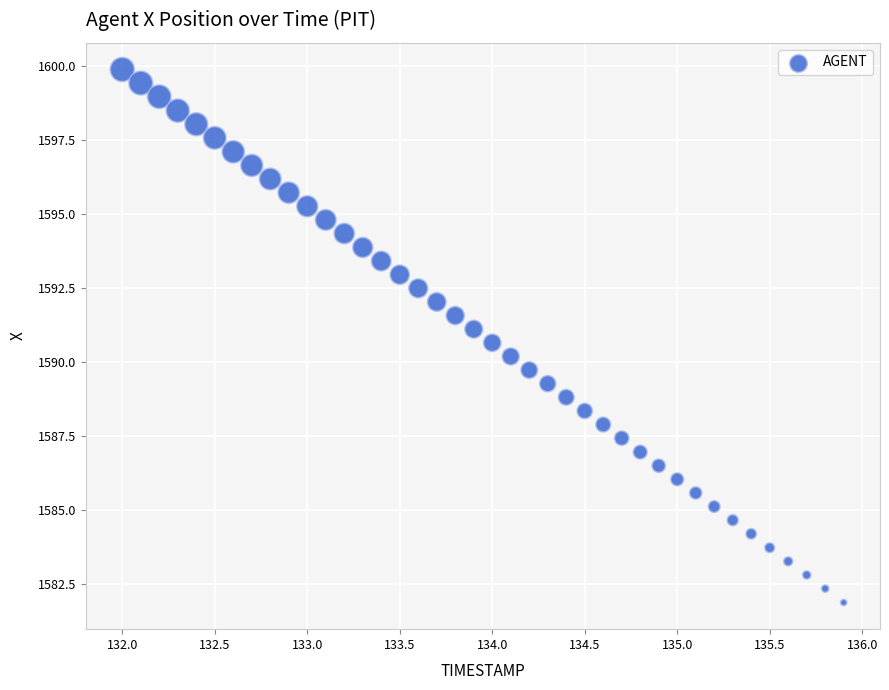

What is the range of Y values (max minus min)?

18.0